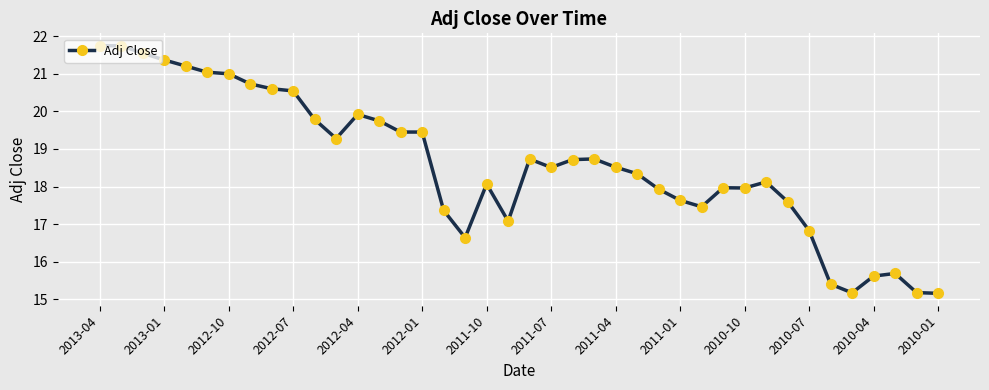

What is the value of the 11th point from the left?

19.8